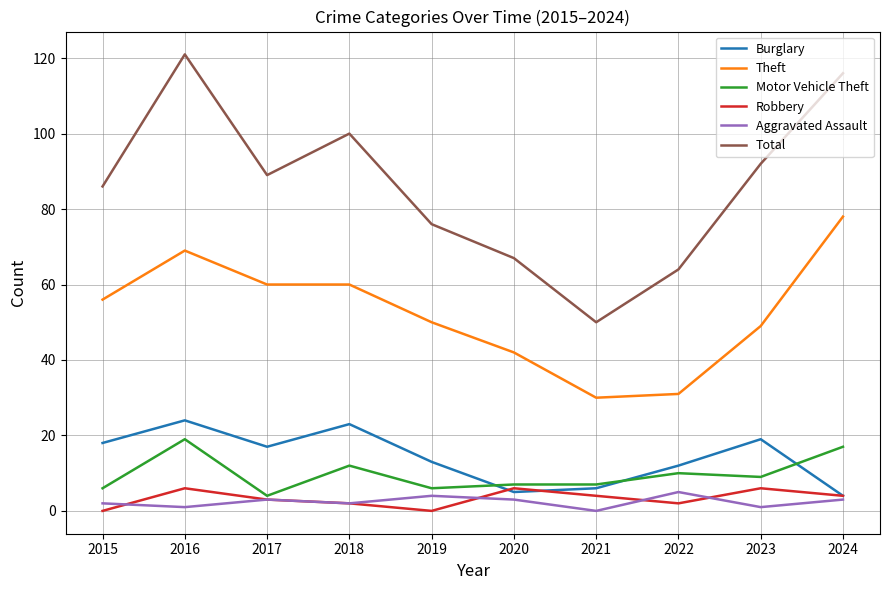

What is the sum of all Motor Vehicle Theft values?

97